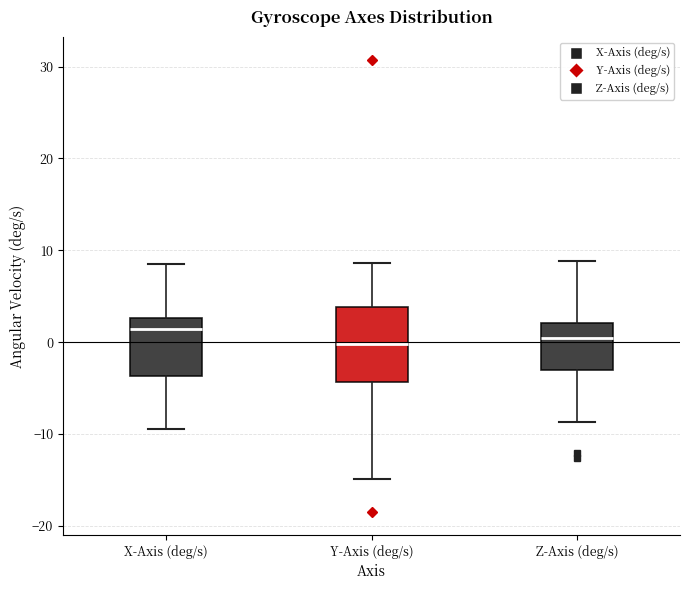

Which box is the tallest, from its lower edge to its upper edge?

Y-Axis (deg/s)